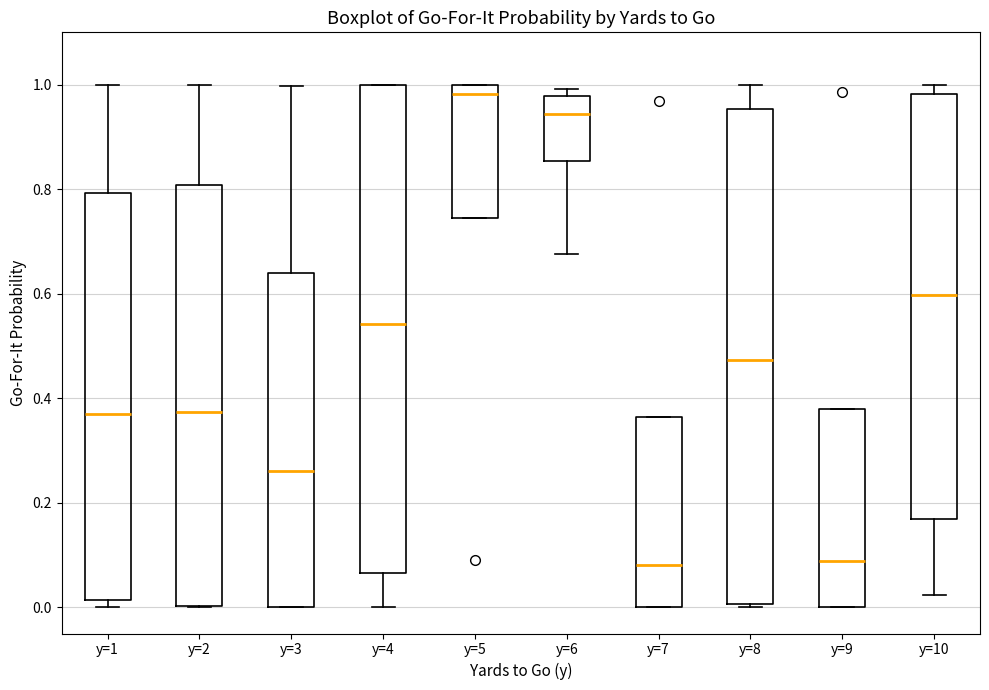

Reading left to right, read every box against the y-axis: the position of its median line, the range the box covers, and the ends of its whiskers. The values are not printed on the chart, so give them approximately, as read against the axis.

y=1: median 0.38, box 0.02 to 0.80, whiskers 0.00 to 1.00
y=2: median 0.38, box 0.00 to 0.80, whiskers 0.00 to 1.00
y=3: median 0.26, box 0.00 to 0.64, whiskers 0.00 to 1.00
y=4: median 0.54, box 0.06 to 1.00, whiskers 0.00 to 1.00
y=5: median 0.98, box 0.74 to 1.00, whiskers 0.74 to 1.00
y=6: median 0.94, box 0.86 to 0.98, whiskers 0.68 to 1.00
y=7: median 0.08, box 0.00 to 0.36, whiskers 0.00 to 0.36
y=8: median 0.48, box 0.00 to 0.96, whiskers 0.00 to 1.00
y=9: median 0.08, box 0.00 to 0.38, whiskers 0.00 to 0.38
y=10: median 0.60, box 0.16 to 0.98, whiskers 0.02 to 1.00